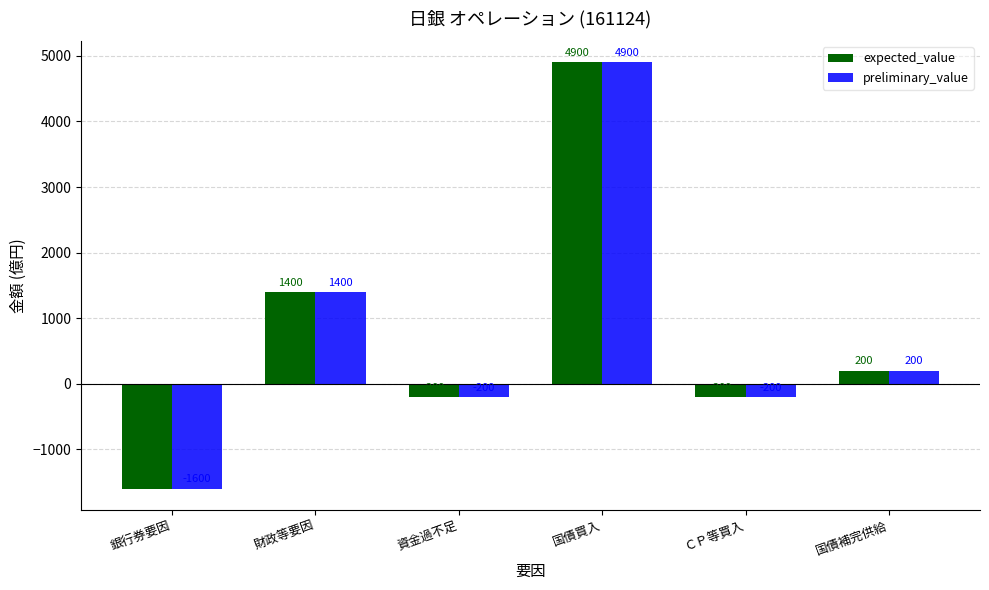

Which category has the highest value across all series?

国債買入